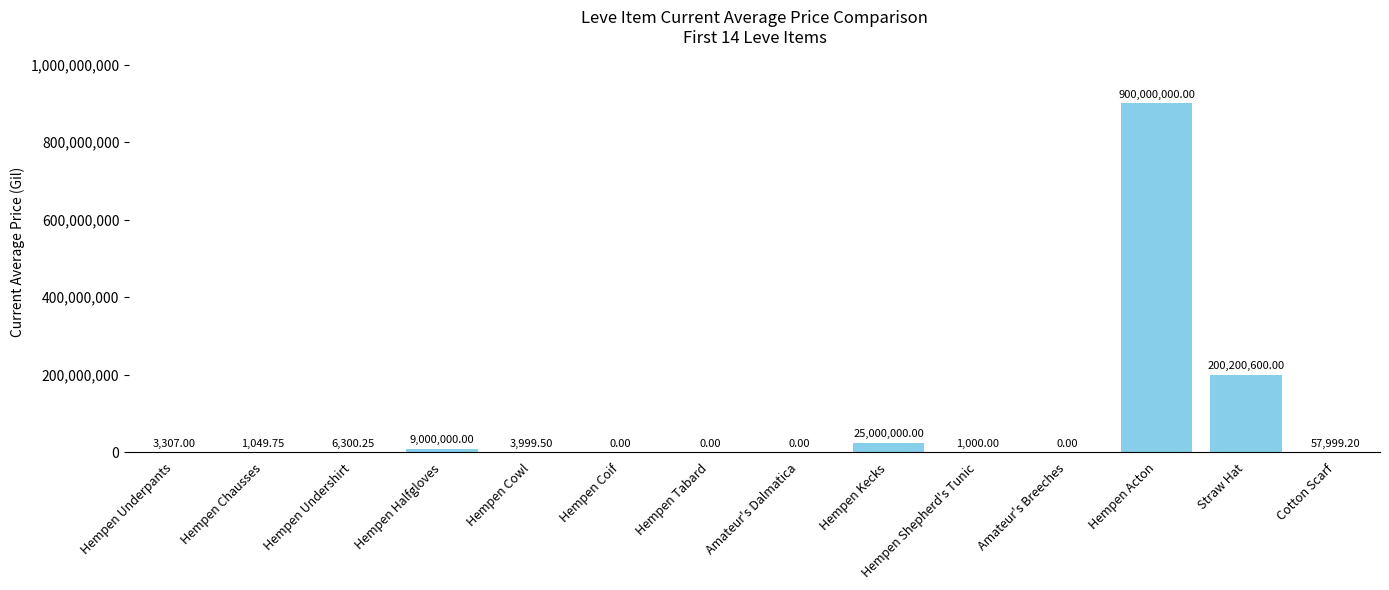

What is the average value?

81019589.7